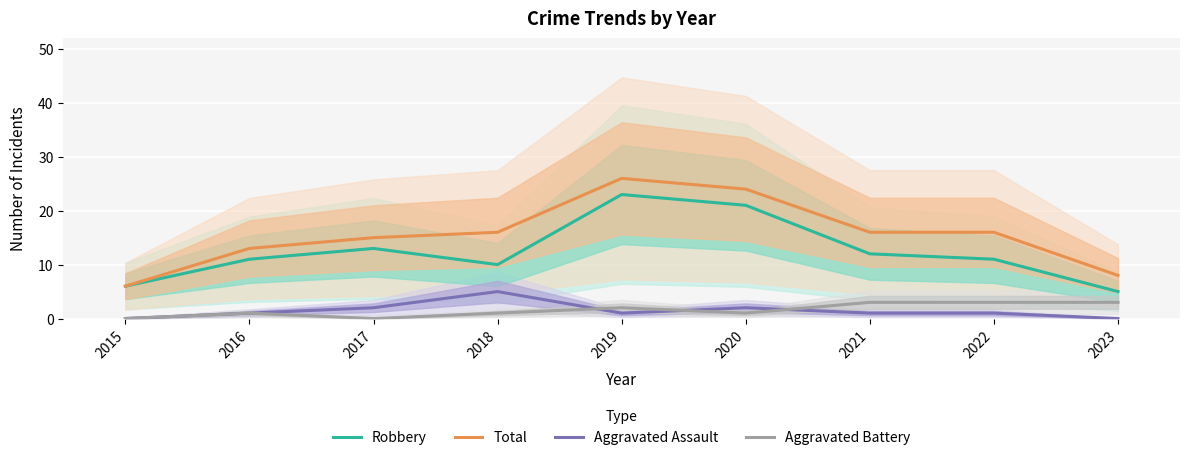

Between 2023 and 2018, which is larger?

2018